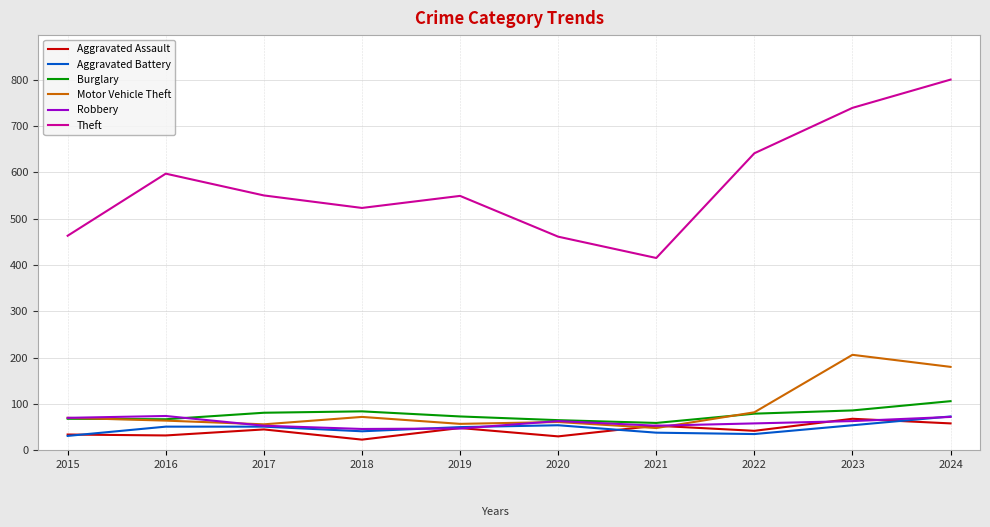

How many distinct data groups are displayed?

6